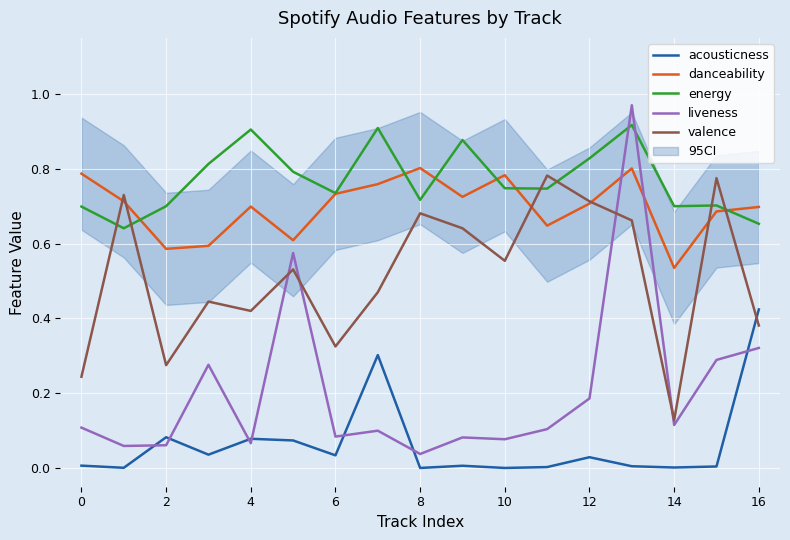

Which has a higher value, 13 or 12?

12